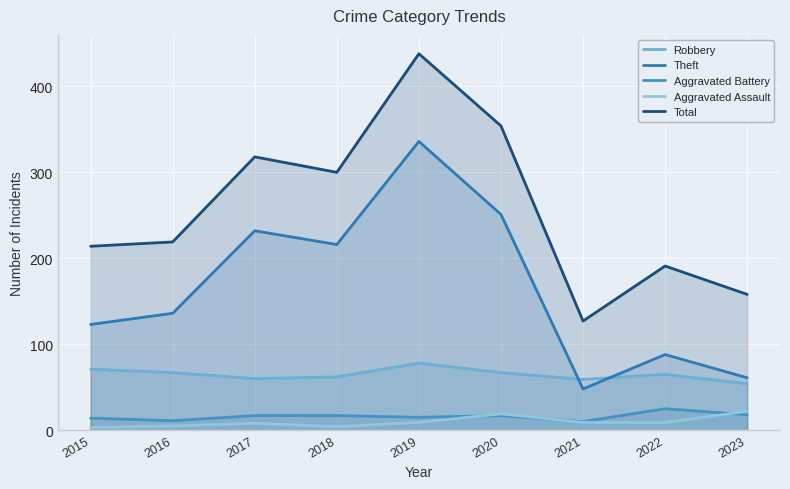

What is the sum of all Aggravated Battery values?

144